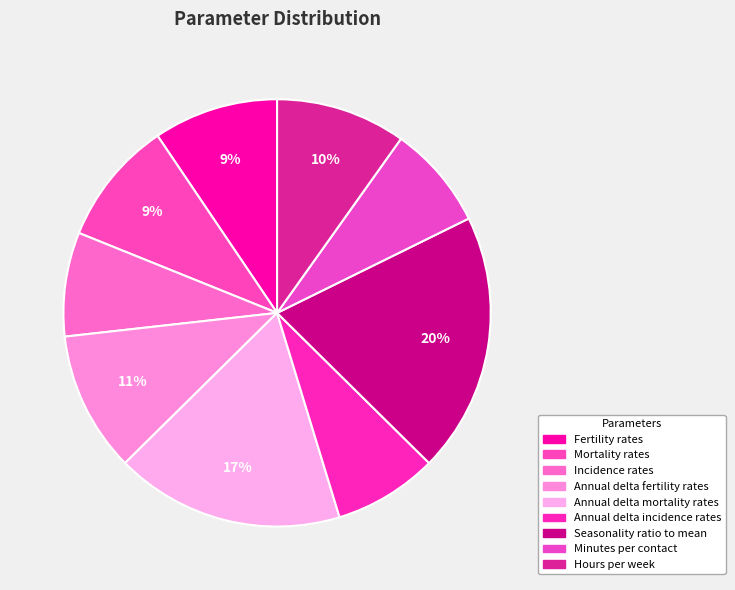

Between Hours per week and Fertility rates, which is larger?

Hours per week